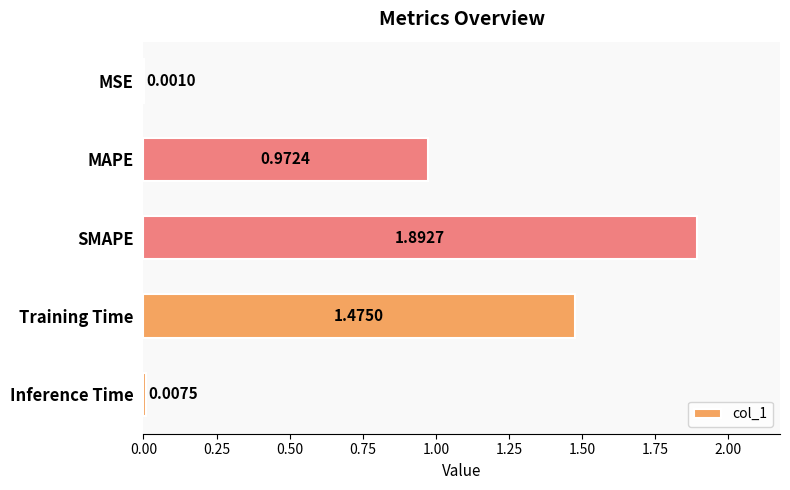

Are the bars horizontal?

Yes